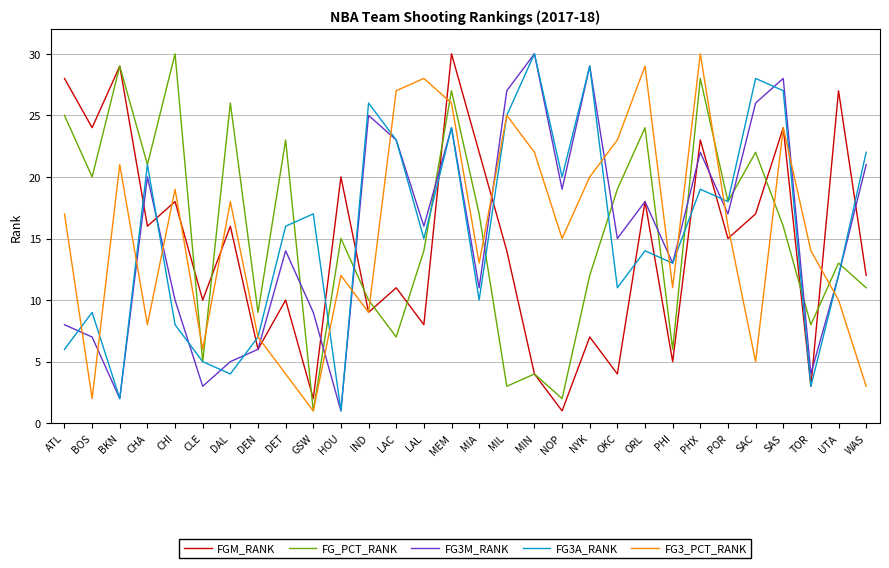

At how many categories does at least one series exceed 5?

30